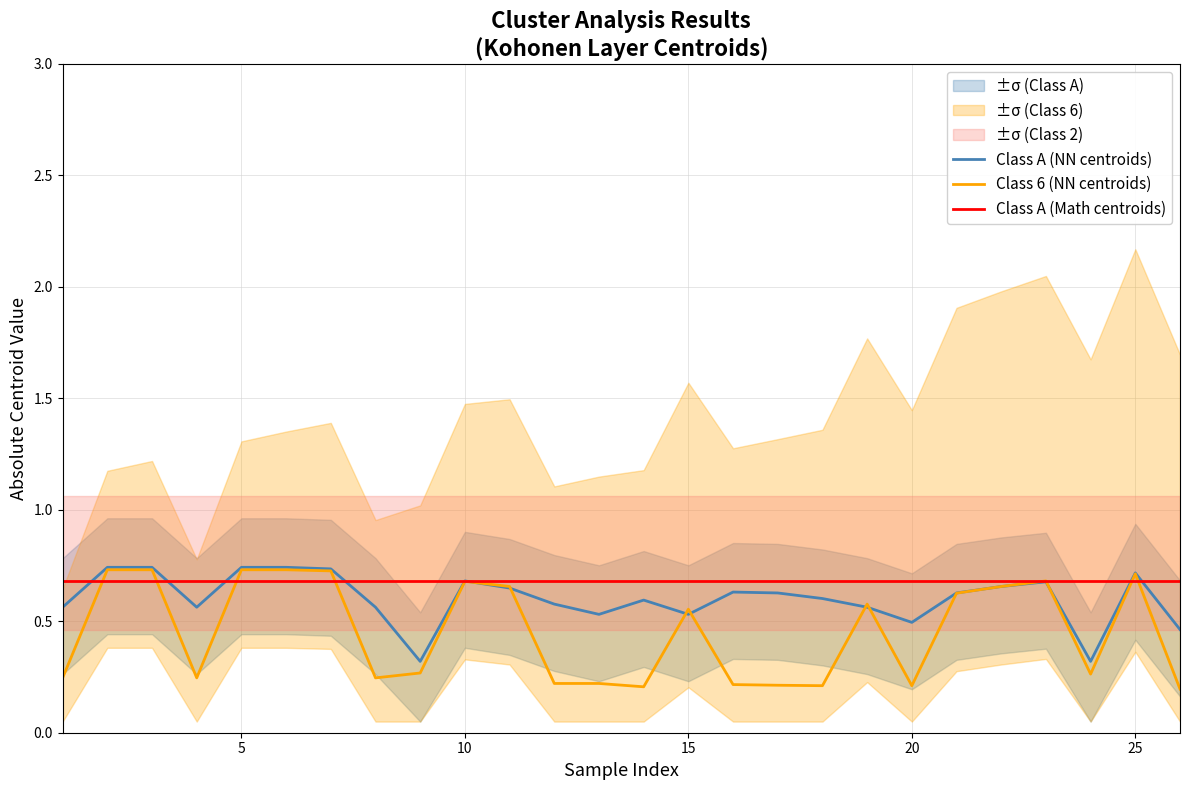

How many intersections are there between Class A (Math centroids) and Class 6 (NN centroids)?

8